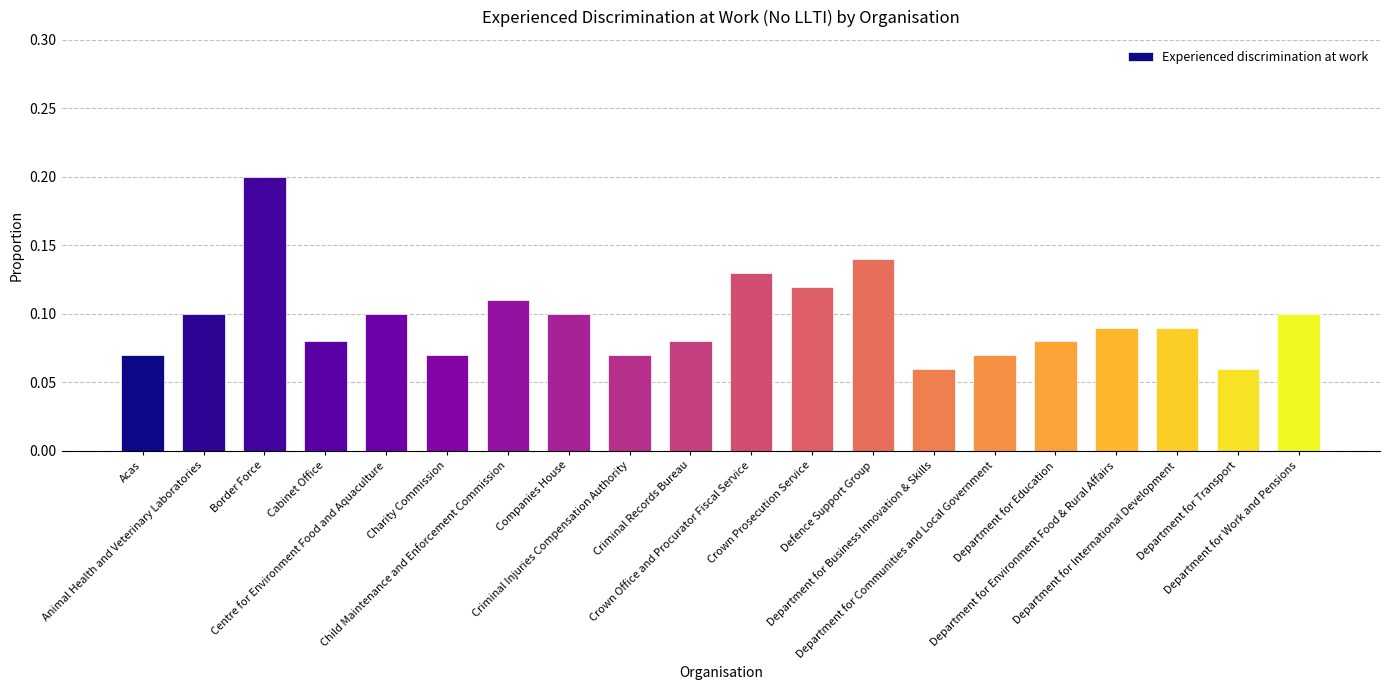

What is the sum of all values?

1.9